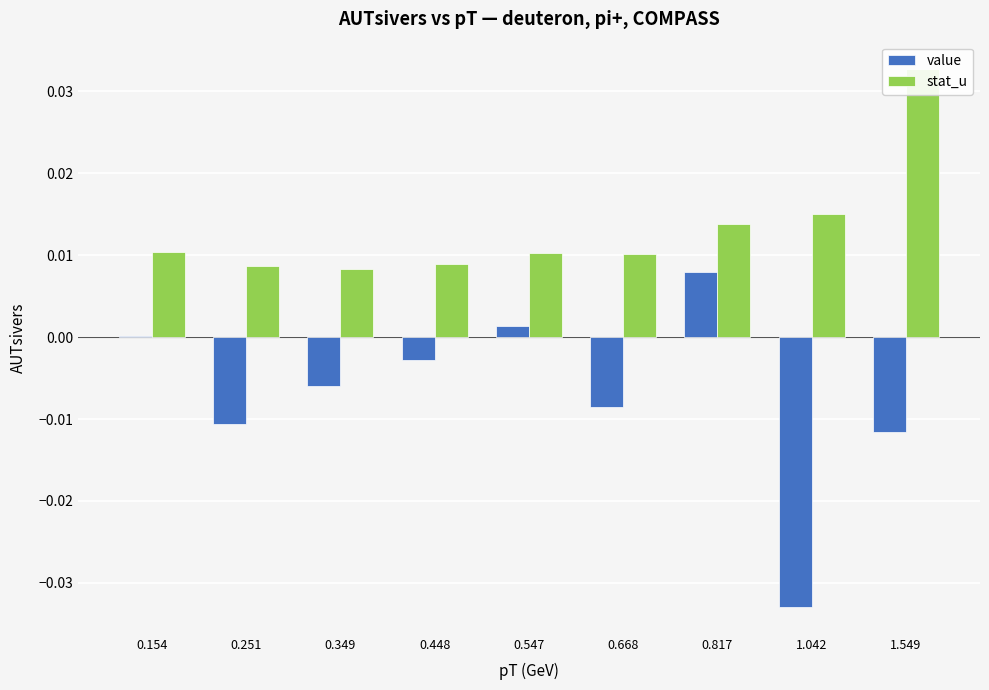

At which label is value closest to 0?

0.154